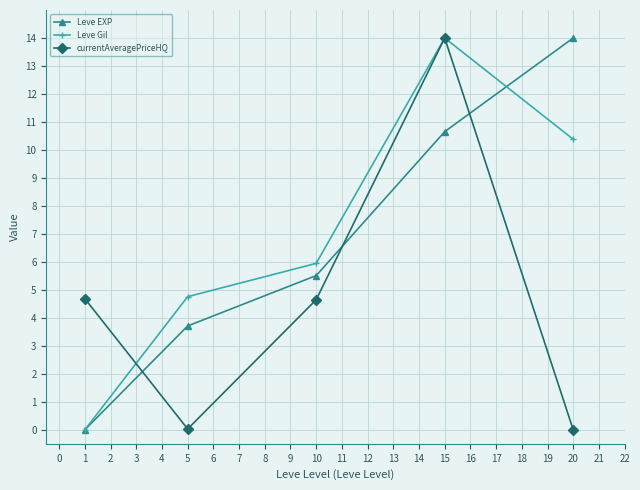

True or false: Leve EXP has a value of 5.8 at 20.

False